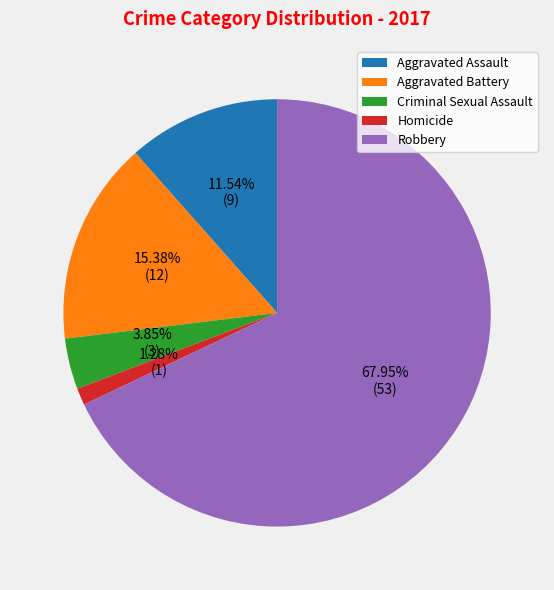

Rank the categories by value from highest to lowest.

Robbery, Aggravated Battery, Aggravated Assault, Criminal Sexual Assault, Homicide